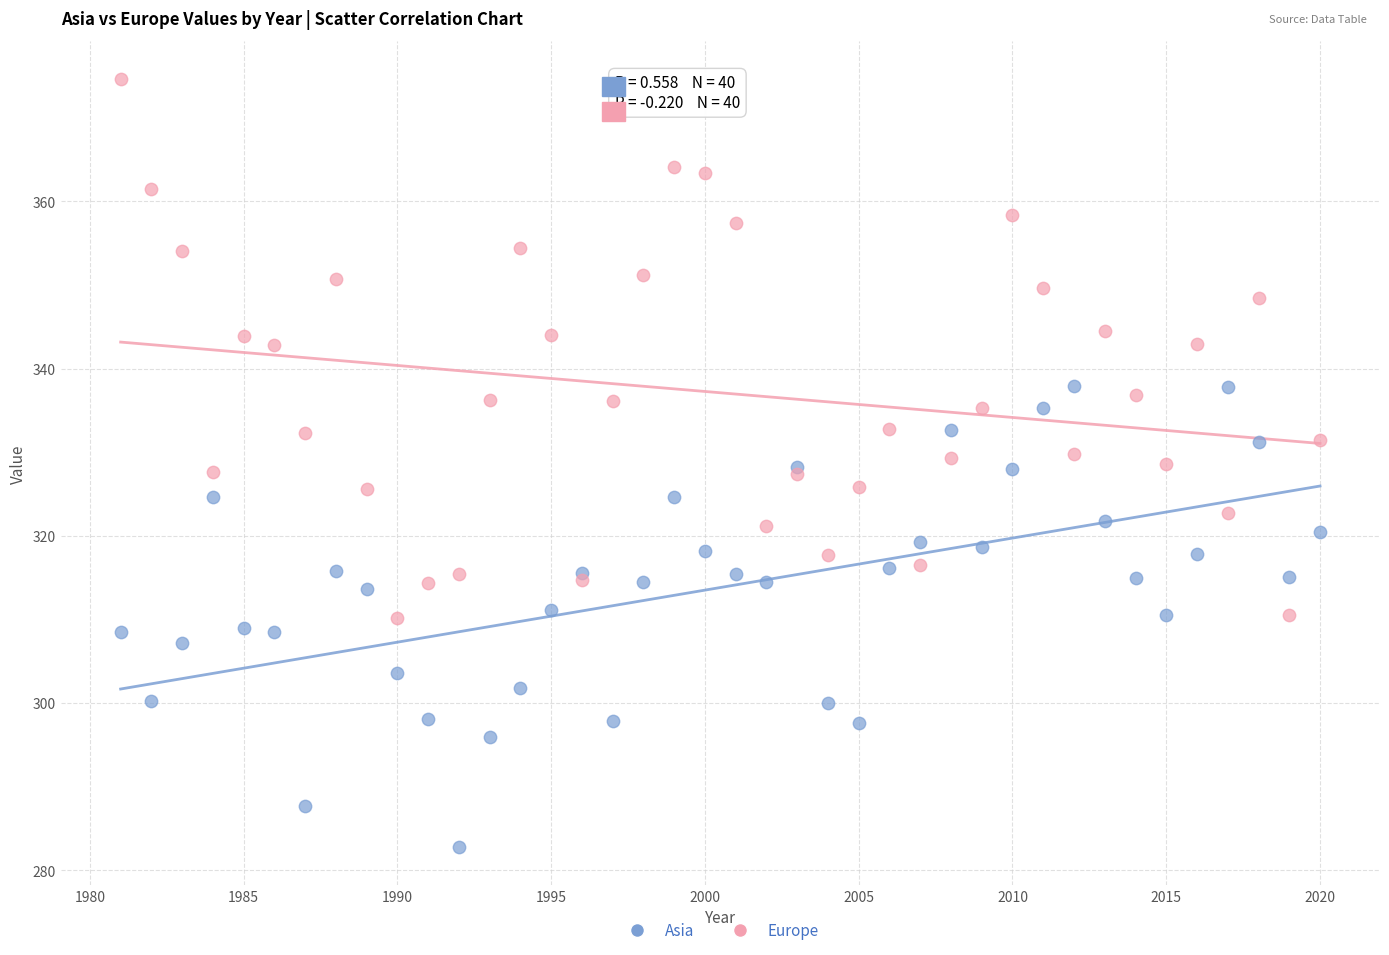

Which series contains the lowest Y value?

Asia